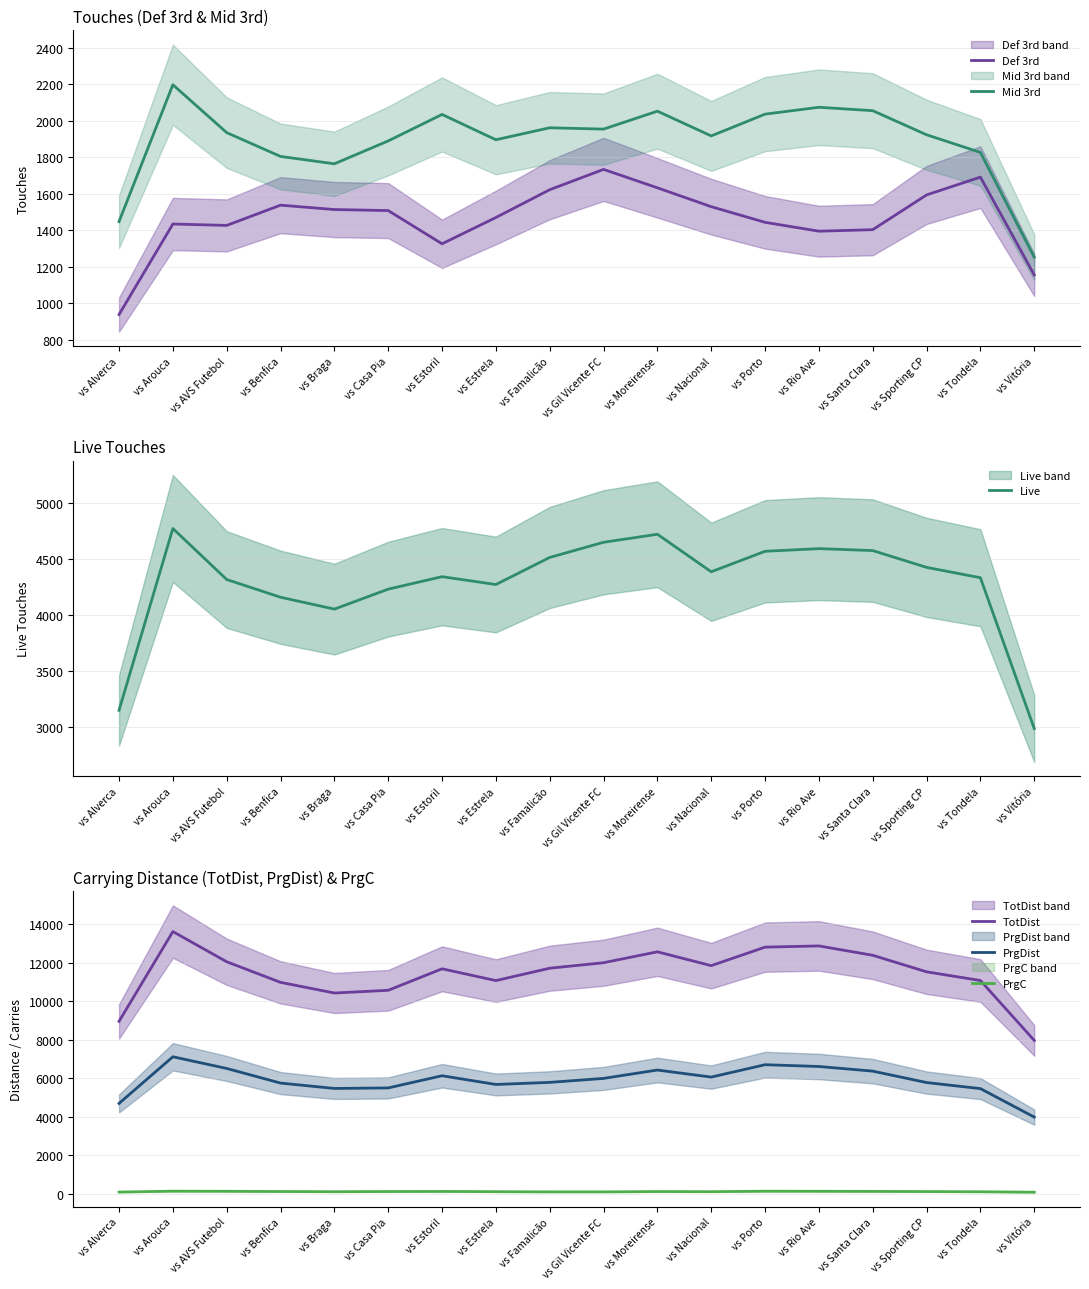

Is the value of Live at vs Nacional greater than the value of PrgDist at vs Gil Vicente FC?

No